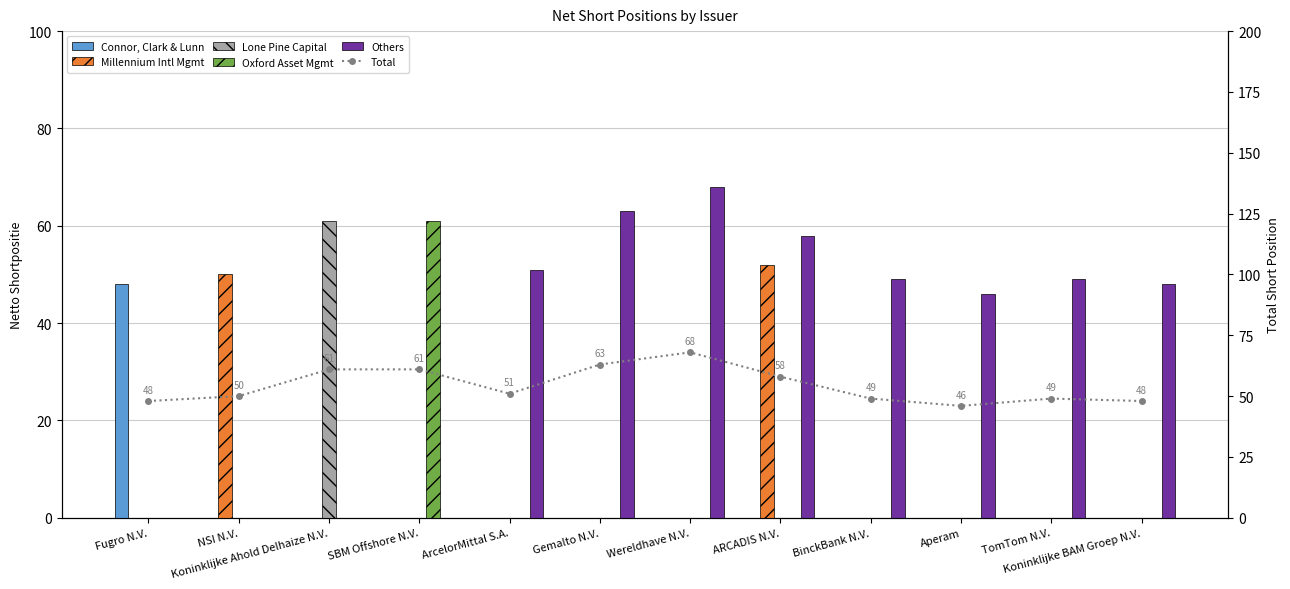

Reading left to right, transcribe all the data shown in this chart.

Connor, Clark & Lunn: 48	0	0	0	0	0	0	0	0	0	0	0
Millennium Intl Mgmt: 0	50	0	0	0	0	0	52	0	0	0	0
Lone Pine Capital: 0	0	61	0	0	0	0	0	0	0	0	0
Oxford Asset Mgmt: 0	0	0	61	0	0	0	0	0	0	0	0
Others: 0	0	0	0	51	63	68	58	49	46	49	48
Total: 48	50	61	61	51	63	68	58	49	46	49	48